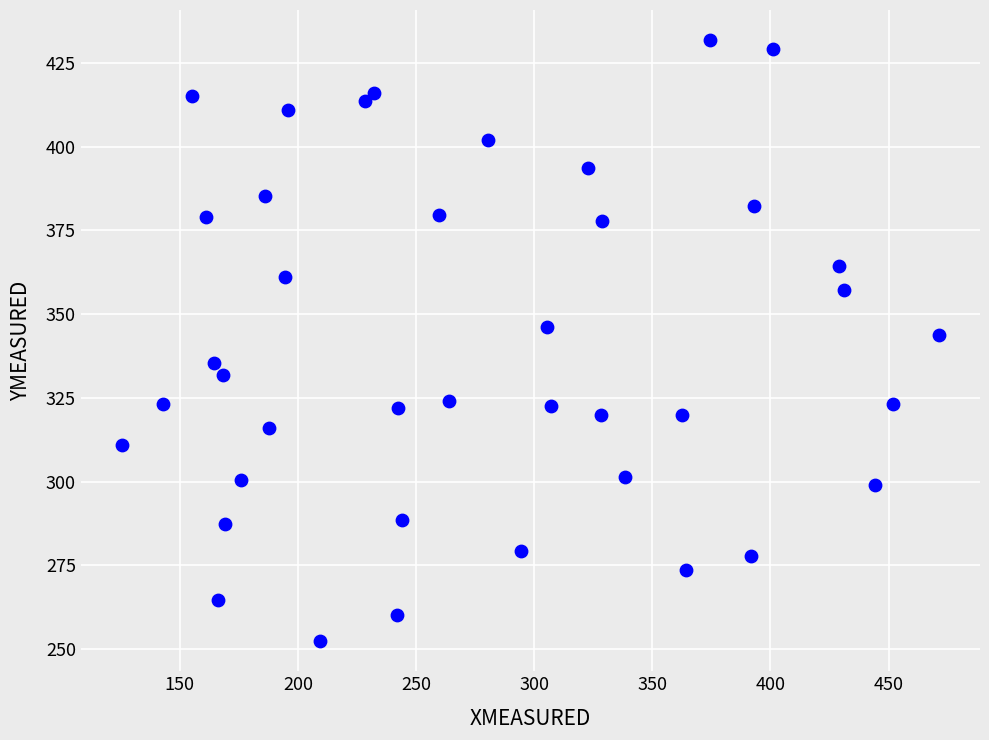

How many data points are displayed?

40